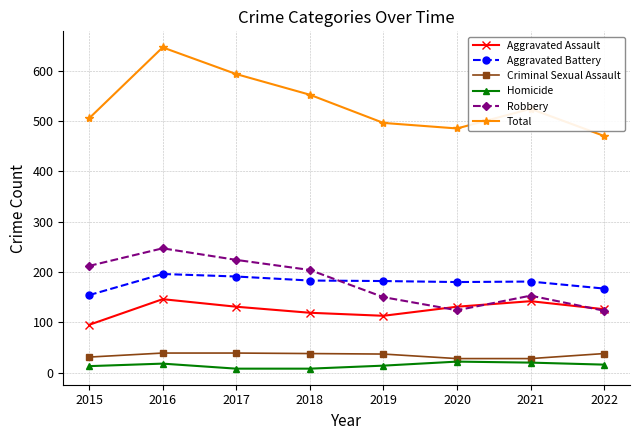

At which category does Robbery reach its first local peak?

2016